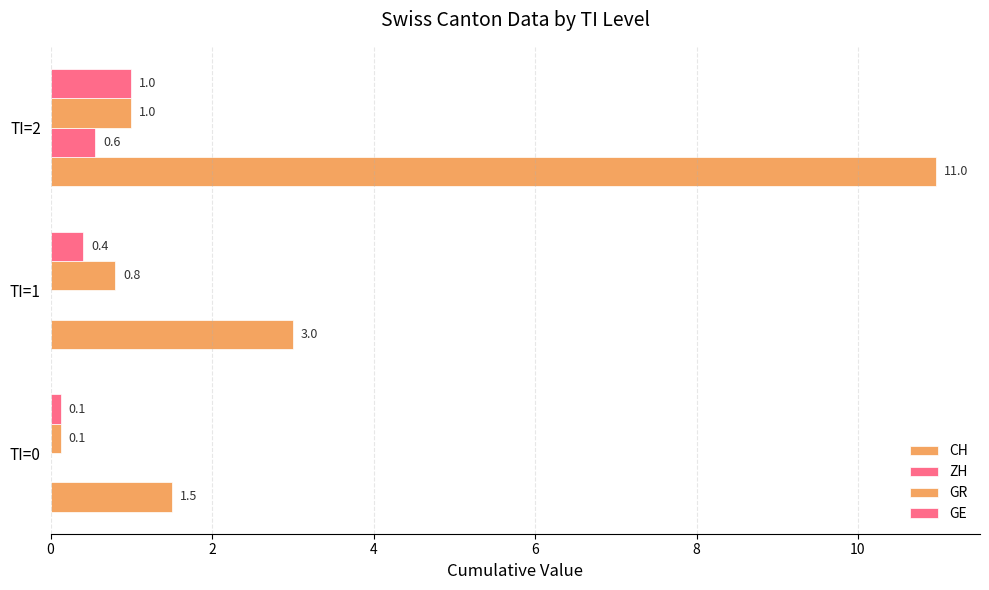

Reading left to right, list all the values displayed in this chart.

CH: 1.5	3.0	11.0
ZH: 0.0	0.0	0.6
GR: 0.1	0.8	1.0
GE: 0.1	0.4	1.0